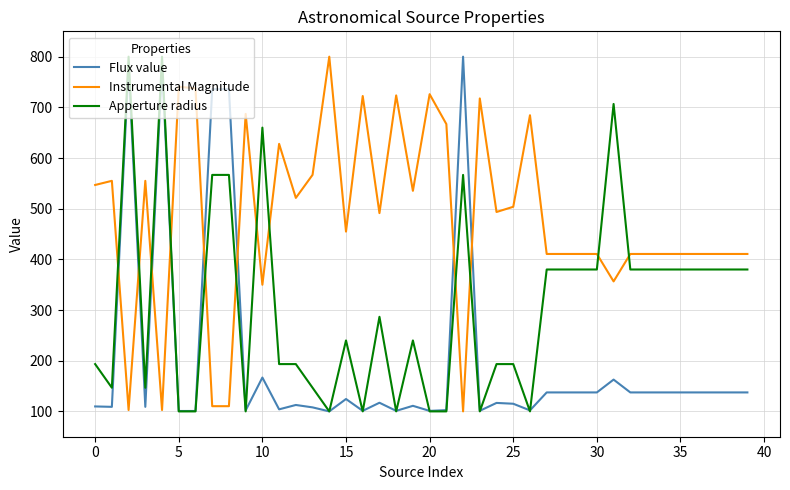

Rank the series by their average value, from lowest to highest.

Flux value, Apperture radius, Instrumental Magnitude